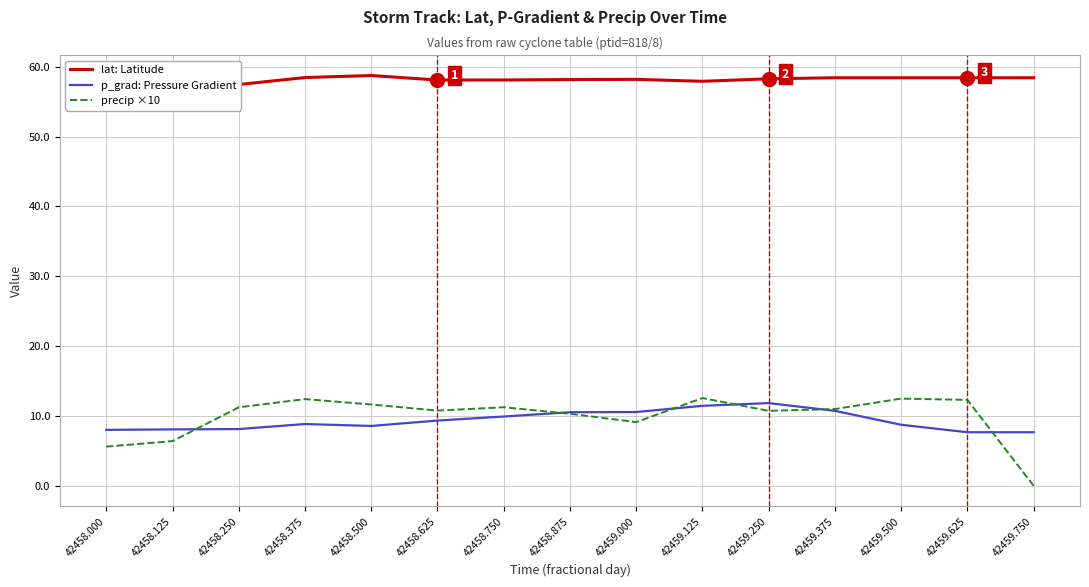

Reading left to right, list all the values displayed in this chart.

lat: Latitude: 57.2	57.4	57.5	58.5	58.8	58.1	58.1	58.2	58.2	57.9	58.3	58.4	58.4	58.4	58.4
p_grad: Pressure Gradient: 8.0	8.1	8.1	8.8	8.6	9.3	9.9	10.5	10.6	11.5	11.8	10.7	8.7	7.7	7.7
precip ×10: 5.6	6.4	11.2	12.4	11.6	10.8	11.2	10.3	9.1	12.6	10.7	11.0	12.5	12.3	0.0